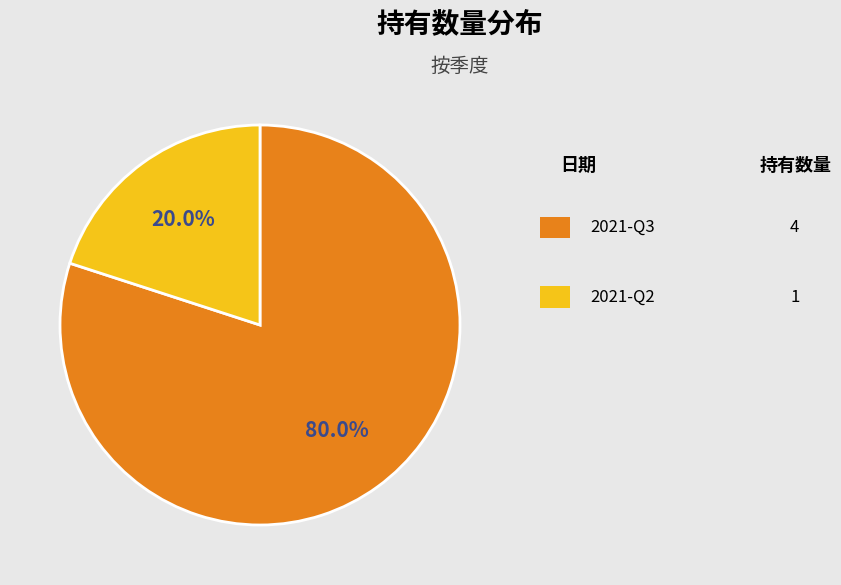

How many segments does this pie chart have?

2